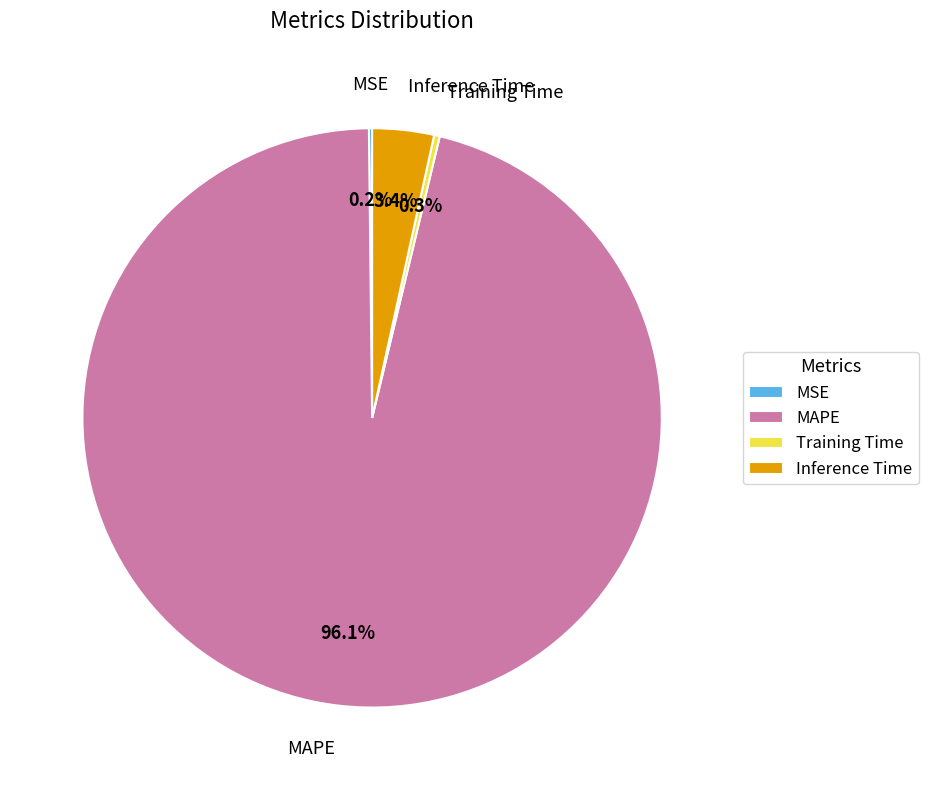

What percentage is the Inference Time slice, to the nearest percent?

3%